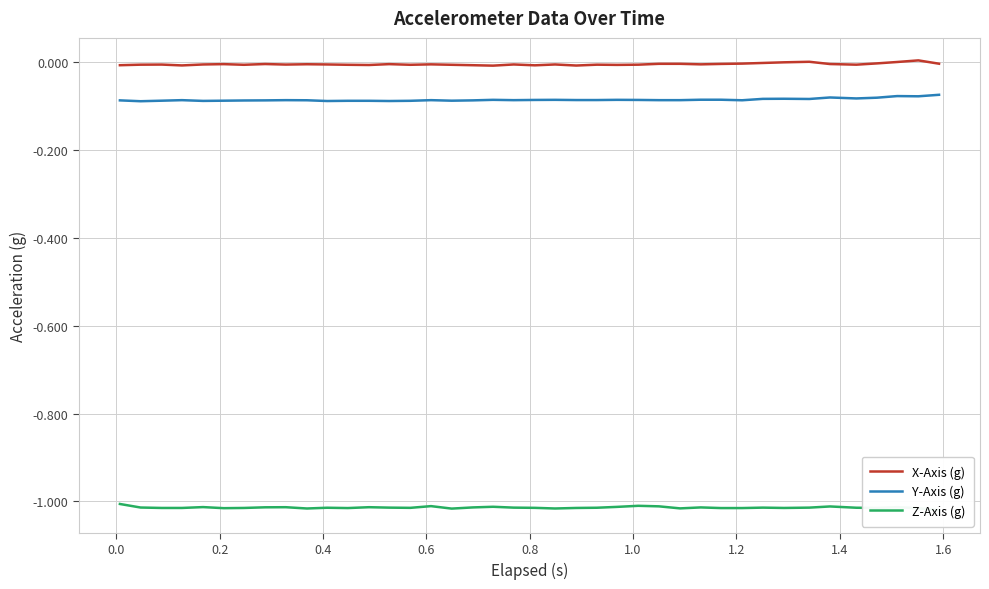

True or false: X-Axis (g) and Y-Axis (g) cross at least once.

False